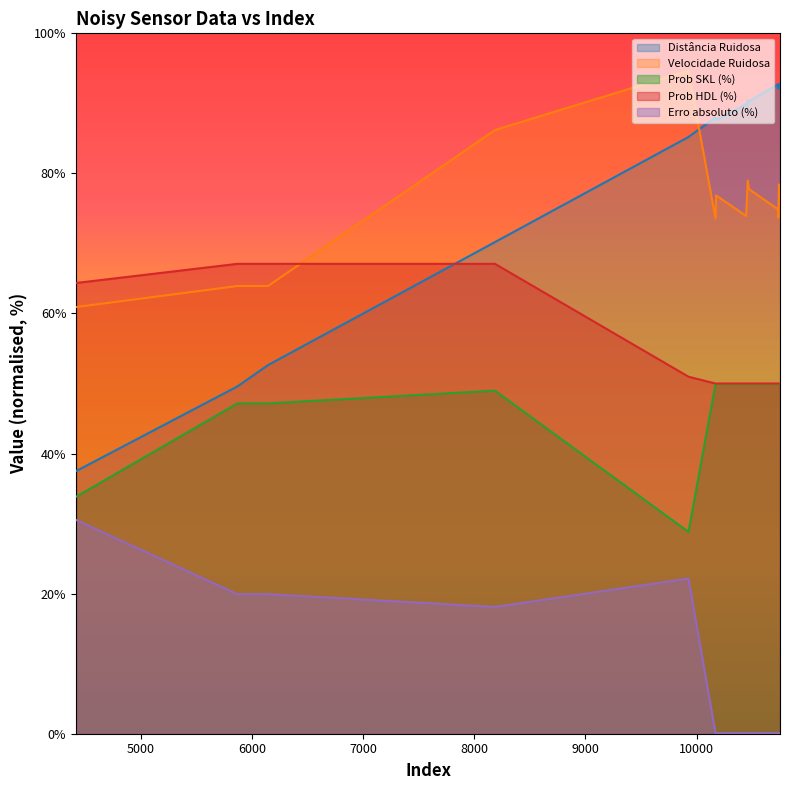

At which label does Velocidade Ruidosa reach its peak?

9926